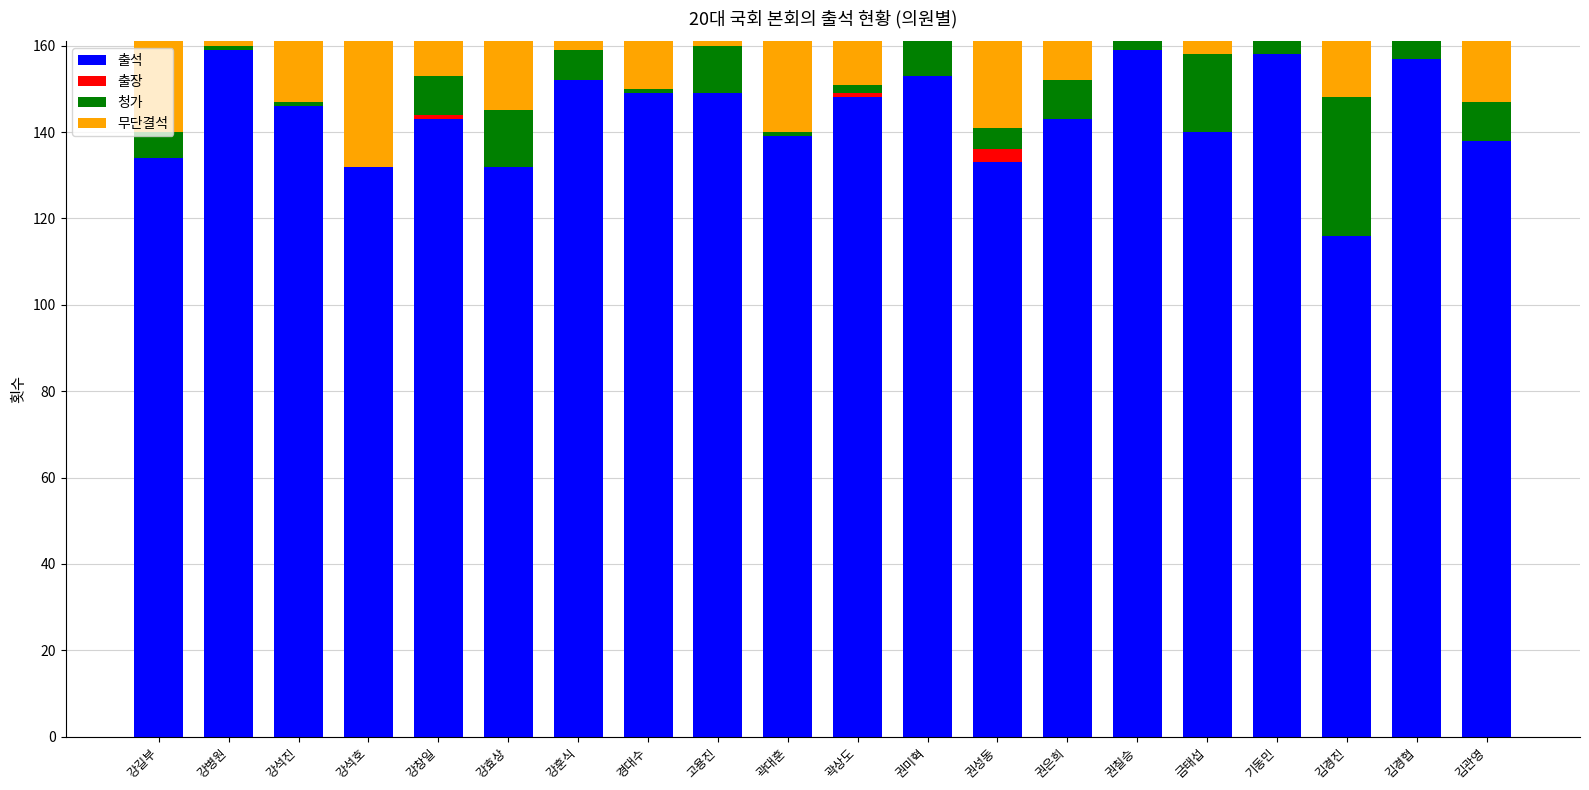

Which category has the highest value across all series?

강병원